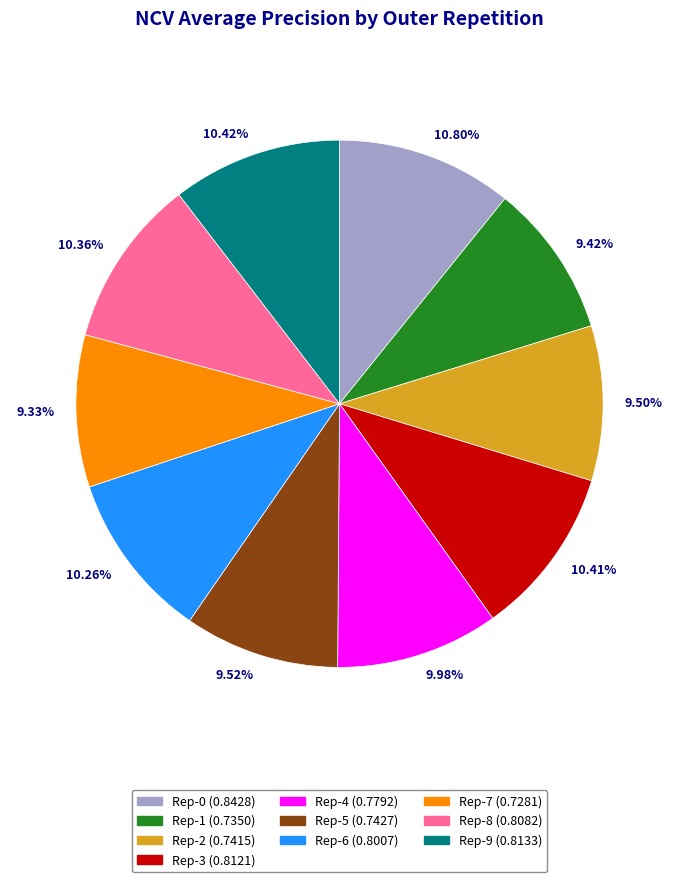

To the nearest percent, what is the average slice percentage?

10%